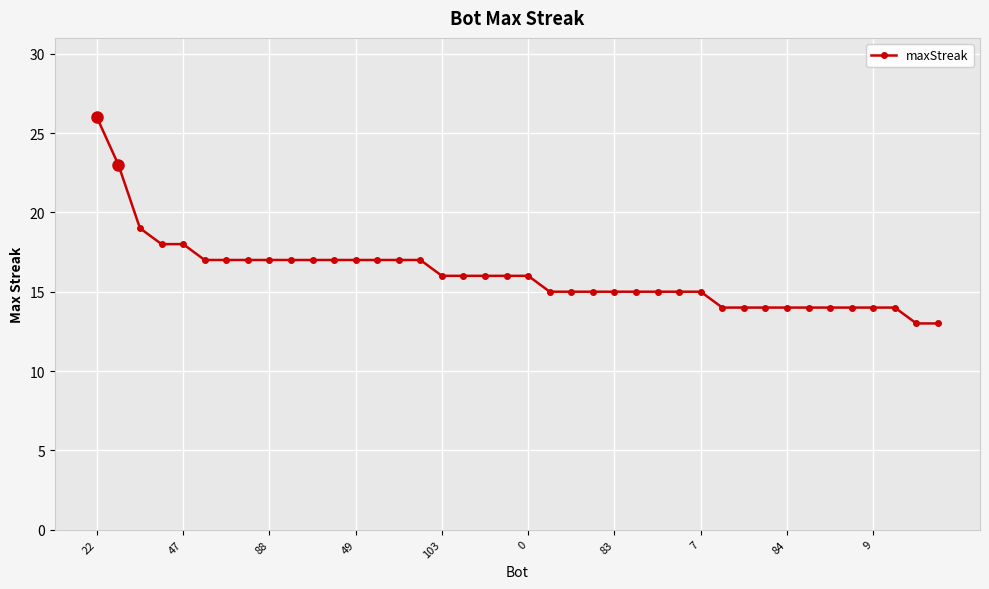

What is the value of the 28th point from the left?

15